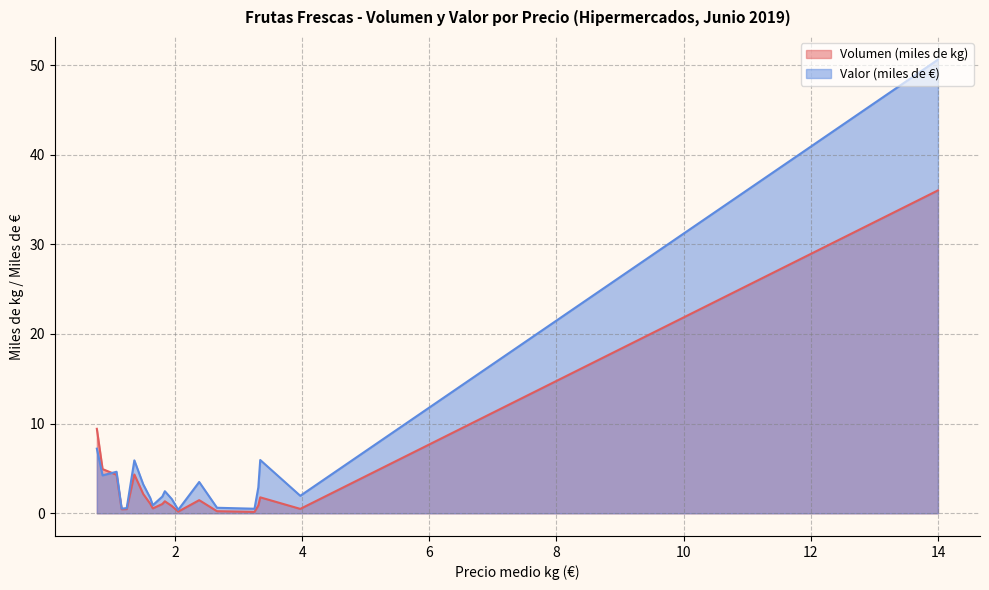

What is the lowest value of the Valor (miles de €) series?

0.4